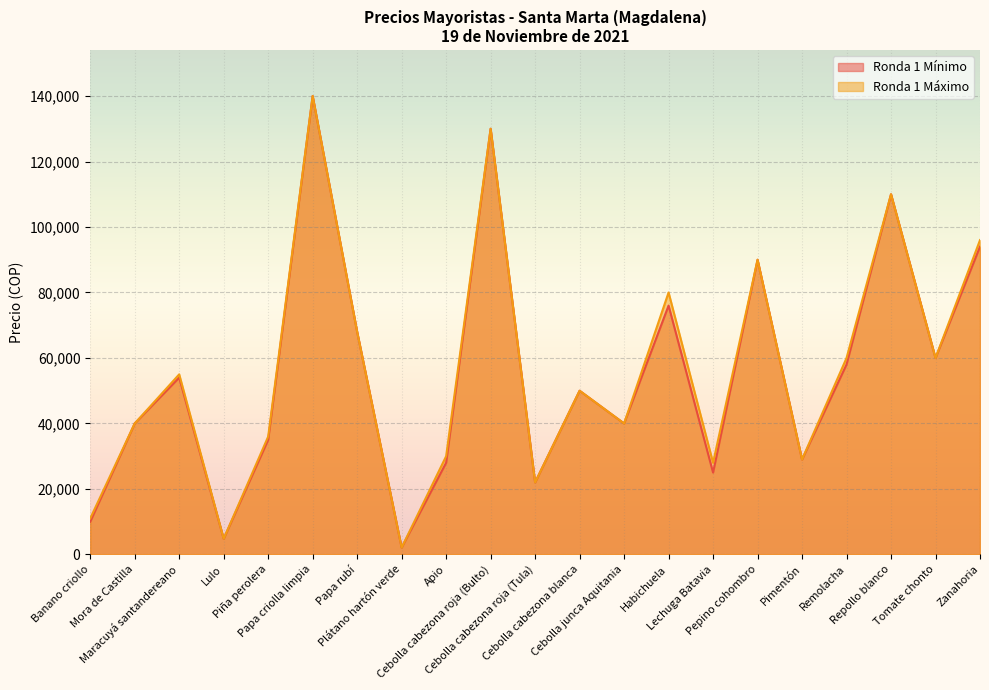

How many interior local valleys does the Ronda 1 Máximo series have?

7